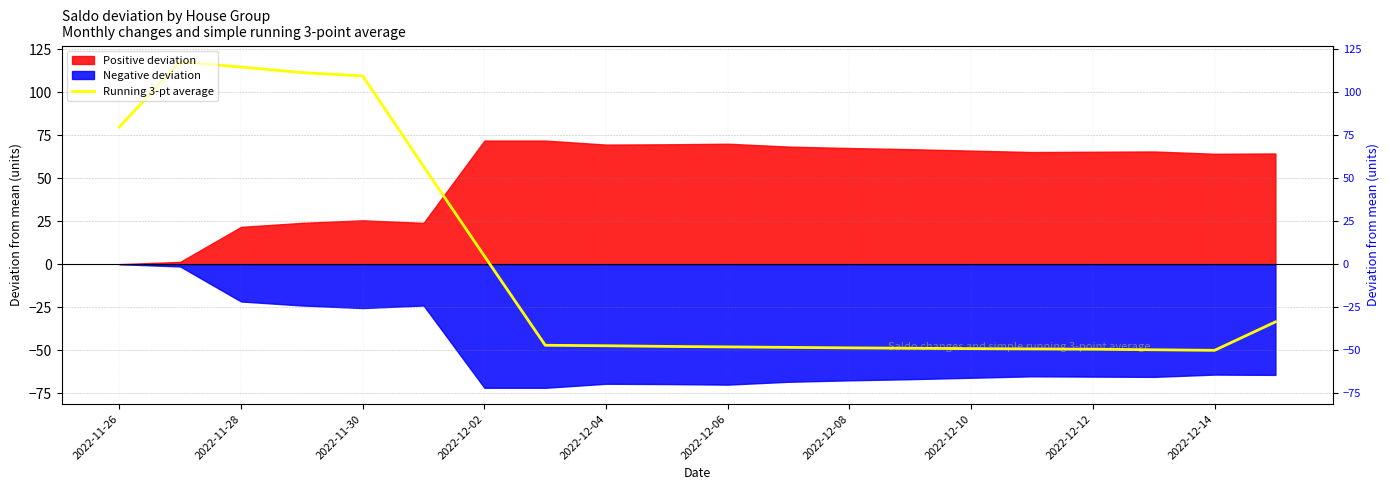

At which label does the data first exceed -47?

2022-11-26